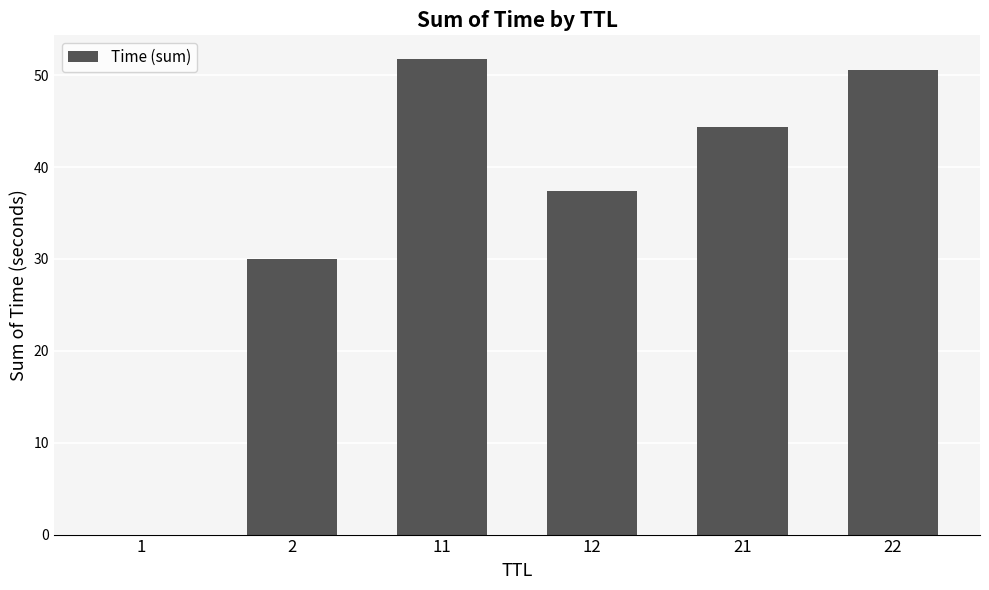

True or false: the data shows 13.8 at 21.

False